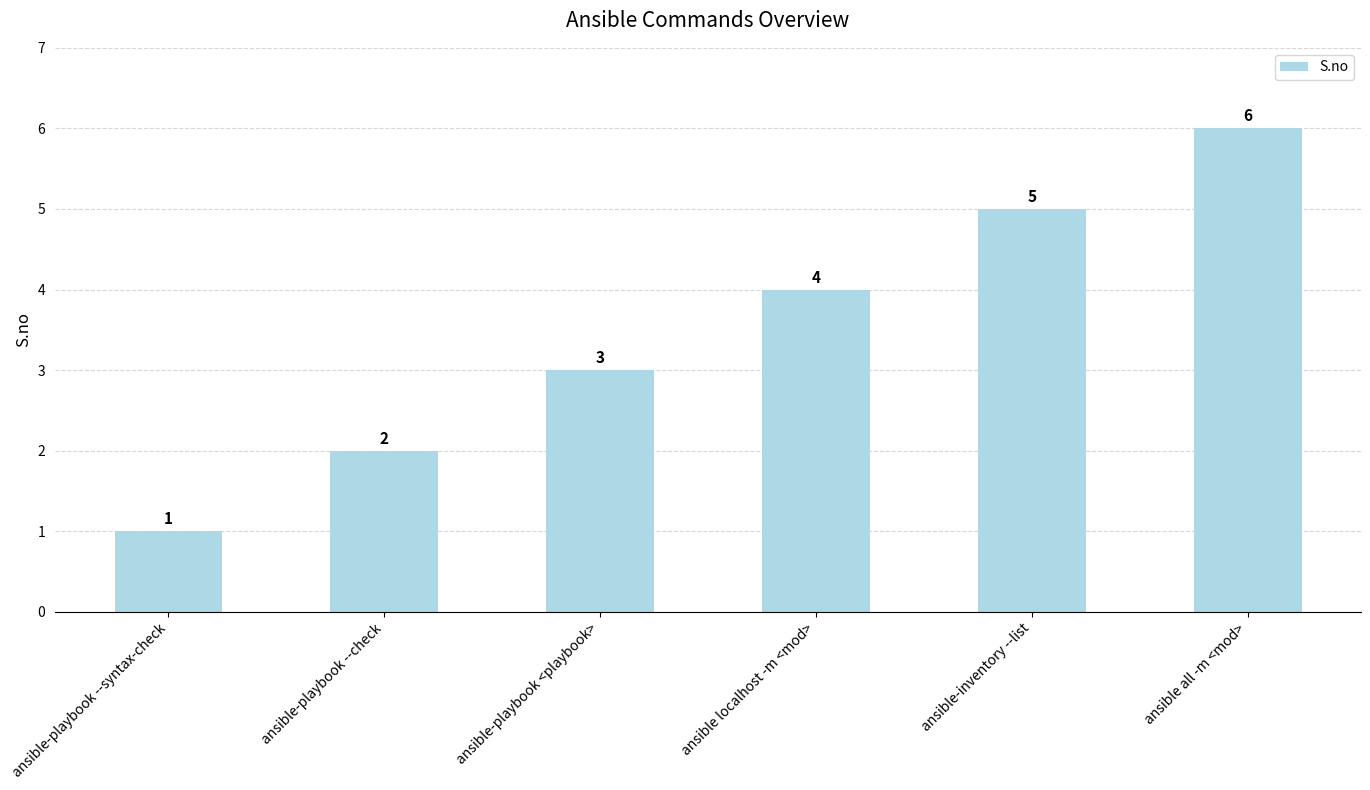

The chart shows a value of 3 at ansible-playbook --check. True or false?

False